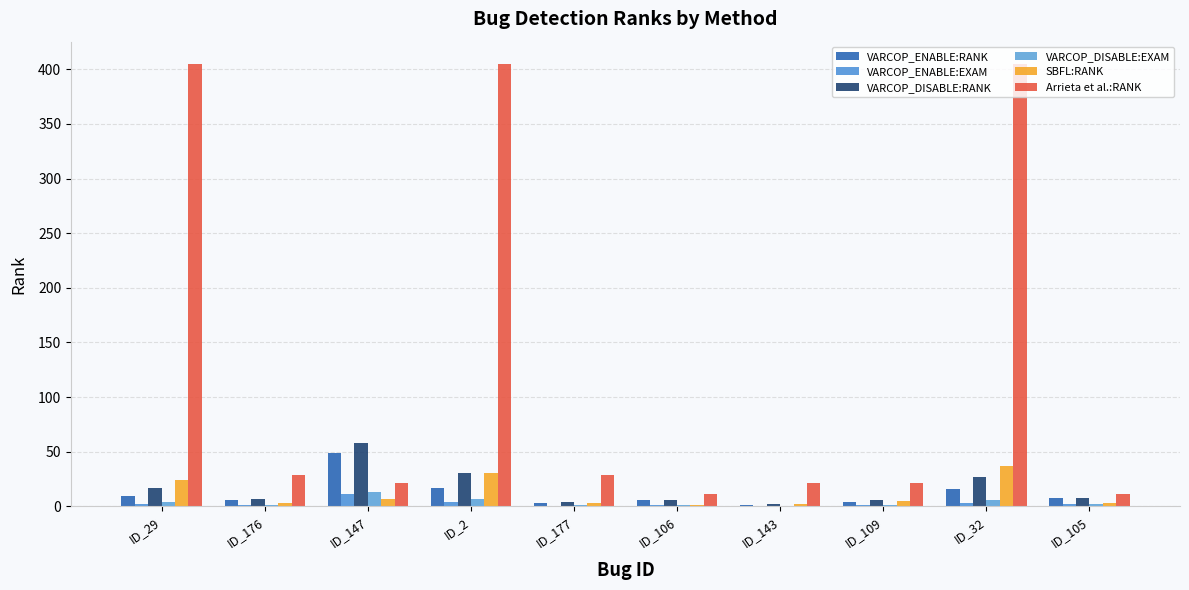

What is the value of the VARCOP_DISABLE:EXAM bar at the 8th from the left?

1.3